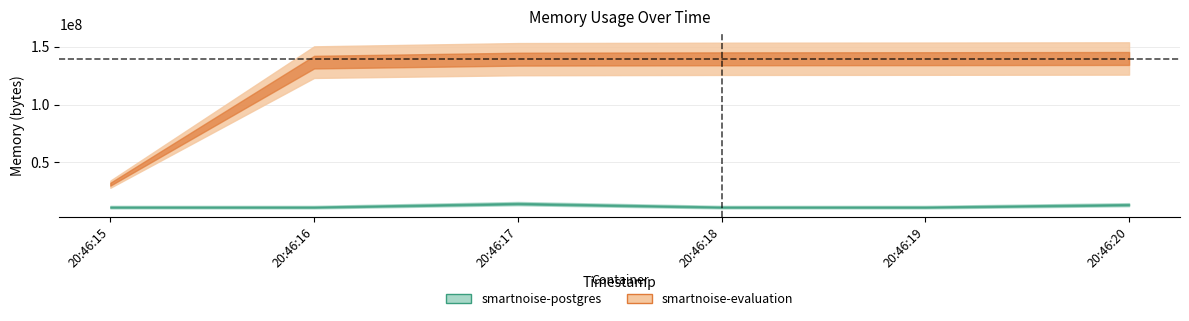

List the labels in order of smartnoise-postgres value, largest first.

2021-05-13T20:46:17, 2021-05-13T20:46:20, 2021-05-13T20:46:15, 2021-05-13T20:46:16, 2021-05-13T20:46:18, 2021-05-13T20:46:19